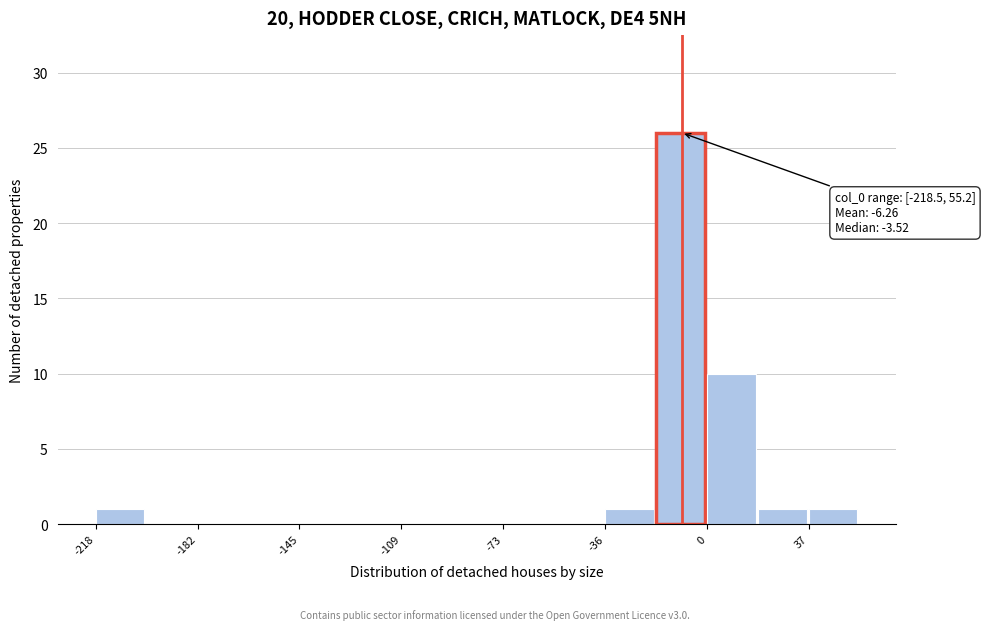

Around what value on the x-axis is the tallest bar? Give the approximate position of its centre, as read against the axis.

-10